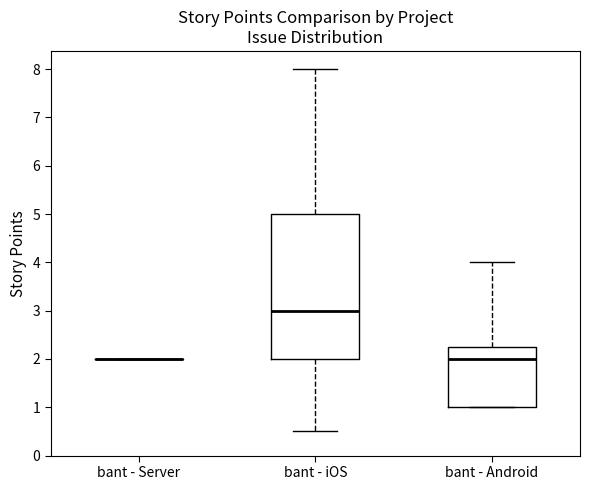

Reading left to right, read every box against the y-axis: the position of its median line, the range the box covers, and the ends of its whiskers. The values are not printed on the chart, so give them approximately, as read against the axis.

bant - Server: box collapsed to a line at 2.0, whiskers 2.0 to 2.0
bant - iOS: median 3.0, box 2.0 to 5.0, whiskers 0.5 to 8.0
bant - Android: median 2.0, box 1.0 to 2.3, whiskers 1.0 to 4.0